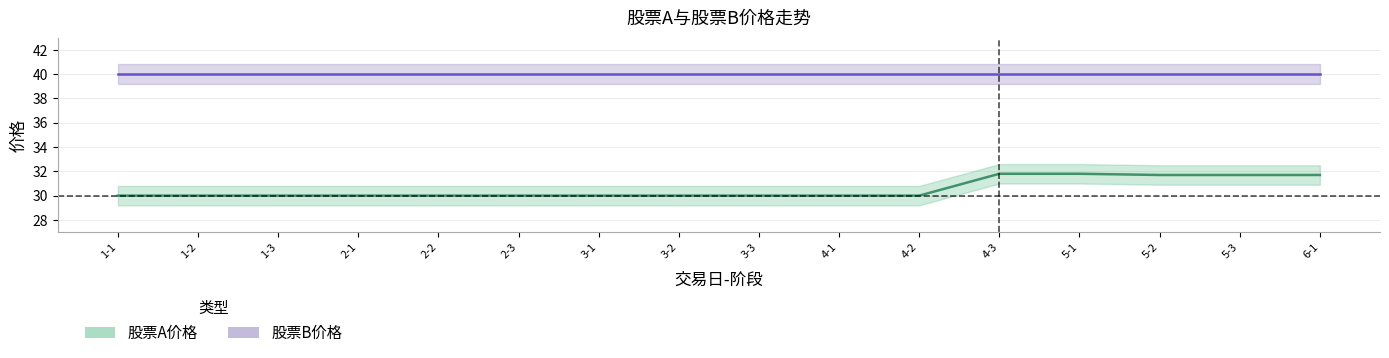

List the labels in order of value, largest first.

4-3, 5-1, 5-2, 5-3, 6-1, 1-1, 1-2, 1-3, 2-1, 2-2, 2-3, 3-1, 3-2, 3-3, 4-1, 4-2